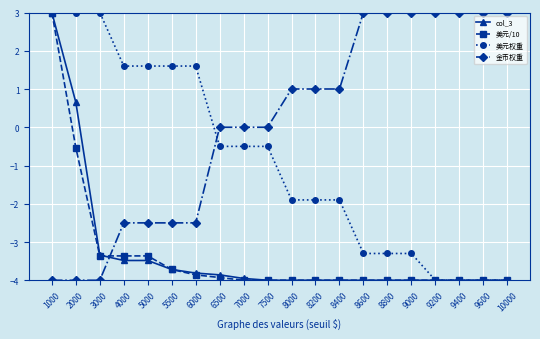

What is the spread (max minus min) of values at 8000?

5.0